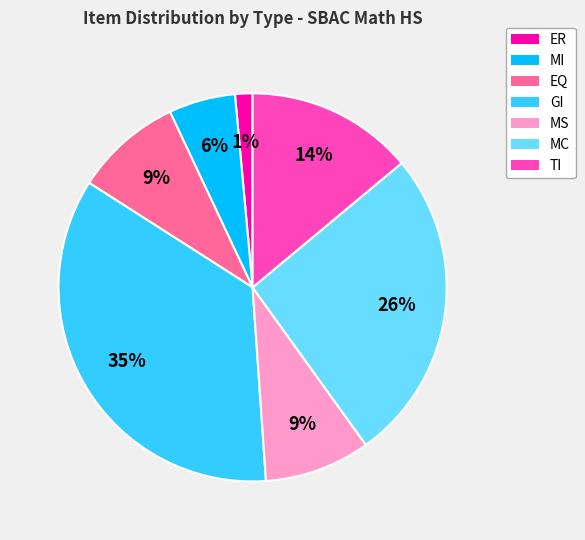

Is there a majority slice in this chart?

No